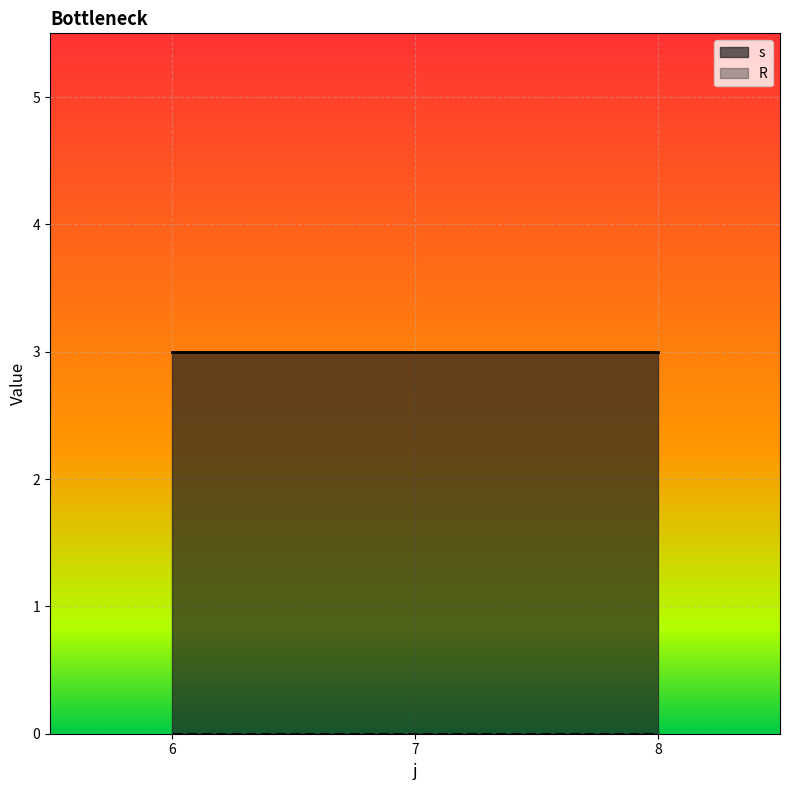

How many lines are shown in the chart?

2